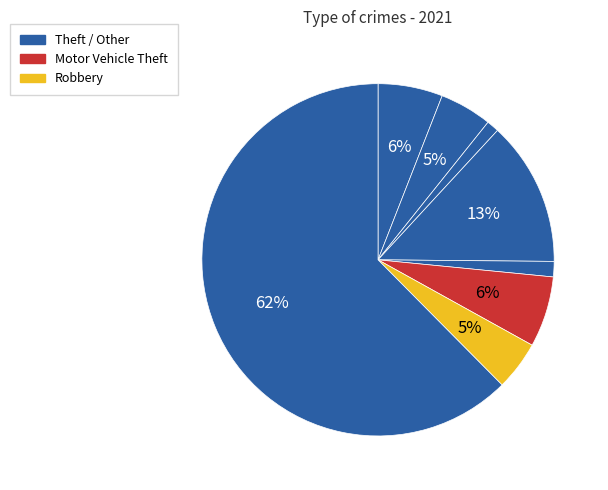

How many segments does this pie chart have?

8